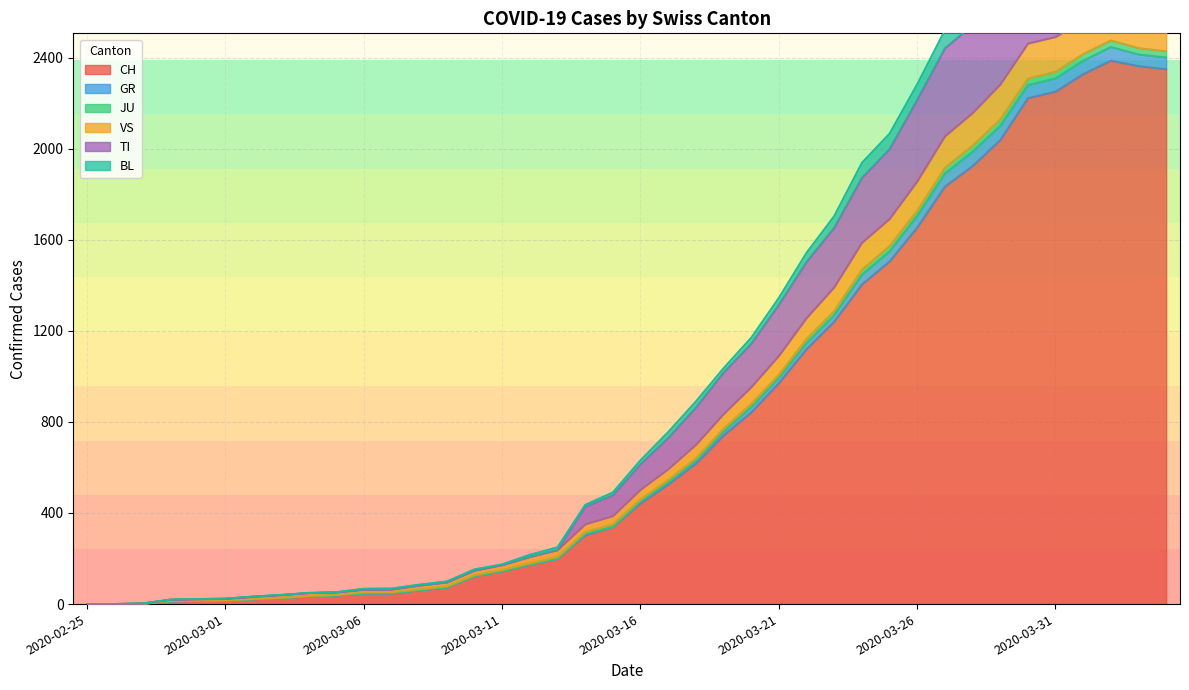

Reading left to right, transcribe all the data shown in this chart.

CH: 2020-02-25=0	2020-02-26=1	2020-02-27=2	2020-02-28=13	2020-02-29=15	2020-03-01=16	2020-03-02=22	2020-03-03=27	2020-03-04=35	2020-03-05=39	2020-03-06=47	2020-03-07=48	2020-03-08=61	2020-03-09=74	2020-03-10=123	2020-03-11=145	2020-03-12=174	2020-03-13=200	2020-03-14=303	2020-03-15=339	2020-03-16=443	2020-03-17=526	2020-03-18=617	2020-03-19=741	2020-03-20=842	2020-03-21=971	2020-03-22=1120	2020-03-23=1241	2020-03-24=1404	2020-03-25=1505	2020-03-26=1654	2020-03-27=1834	2020-03-28=1924	2020-03-29=2038	2020-03-30=2222	2020-03-31=2251	2020-04-01=2328	2020-04-02=2387	2020-04-03=2363	2020-04-04=2349
GR: 2020-02-25=0	2020-02-26=1	2020-02-27=3	2020-02-28=20	2020-02-29=23	2020-03-01=25	2020-03-02=34	2020-03-03=41	2020-03-04=50	2020-03-05=53	2020-03-06=68	2020-03-07=69	2020-03-08=86	2020-03-09=100	2020-03-10=153	2020-03-11=175	2020-03-12=217	2020-03-13=250	2020-03-14=436	2020-03-15=491	2020-03-16=632	2020-03-17=756	2020-03-18=890	2020-03-19=1036	2020-03-20=1170	2020-03-21=1345	2020-03-22=1543	2020-03-23=1704	2020-03-24=1938	2020-03-25=2066	2020-03-26=2283	2020-03-27=2520	2020-03-28=2617	2020-03-29=2783	2020-03-30=2963	2020-03-31=2980	2020-04-01=3045	2020-04-02=3078	2020-04-03=3041	2020-04-04=3014
JU: 2020-02-25=0	2020-02-26=1	2020-02-27=3	2020-02-28=20	2020-02-29=22	2020-03-01=24	2020-03-02=33	2020-03-03=40	2020-03-04=49	2020-03-05=52	2020-03-06=64	2020-03-07=65	2020-03-08=82	2020-03-09=96	2020-03-10=148	2020-03-11=172	2020-03-12=208	2020-03-13=238	2020-03-14=428	2020-03-15=479	2020-03-16=615	2020-03-17=730	2020-03-18=863	2020-03-19=1017	2020-03-20=1143	2020-03-21=1315	2020-03-22=1503	2020-03-23=1653	2020-03-24=1872	2020-03-25=1998	2020-03-26=2215	2020-03-27=2441	2020-03-28=2542	2020-03-29=2684	2020-03-30=2877	2020-03-31=2892	2020-04-01=2959	2020-04-02=2997	2020-04-03=2959	2020-04-04=2941
VS: 2020-02-25=0	2020-02-26=1	2020-02-27=3	2020-02-28=20	2020-02-29=22	2020-03-01=24	2020-03-02=33	2020-03-03=40	2020-03-04=49	2020-03-05=52	2020-03-06=64	2020-03-07=65	2020-03-08=82	2020-03-09=96	2020-03-10=148	2020-03-11=172	2020-03-12=208	2020-03-13=238	2020-03-14=351	2020-03-15=387	2020-03-16=503	2020-03-17=593	2020-03-18=700	2020-03-19=835	2020-03-20=953	2020-03-21=1091	2020-03-22=1257	2020-03-23=1392	2020-03-24=1587	2020-03-25=1692	2020-03-26=1857	2020-03-27=2055	2020-03-28=2157	2020-03-29=2282	2020-03-30=2462	2020-03-31=2491	2020-04-01=2563	2020-04-02=2623	2020-04-03=2589	2020-04-04=2578
TI: 2020-02-25=0	2020-02-26=1	2020-02-27=3	2020-02-28=14	2020-02-29=16	2020-03-01=17	2020-03-02=23	2020-03-03=28	2020-03-04=36	2020-03-05=41	2020-03-06=52	2020-03-07=53	2020-03-08=66	2020-03-09=79	2020-03-10=128	2020-03-11=151	2020-03-12=180	2020-03-13=208	2020-03-14=317	2020-03-15=351	2020-03-16=461	2020-03-17=546	2020-03-18=641	2020-03-19=771	2020-03-20=880	2020-03-21=1008	2020-03-22=1165	2020-03-23=1288	2020-03-24=1469	2020-03-25=1573	2020-03-26=1728	2020-03-27=1917	2020-03-28=2014	2020-03-29=2129	2020-03-30=2308	2020-03-31=2338	2020-04-01=2416	2020-04-02=2476	2020-04-03=2442	2020-04-04=2428
BL: 2020-02-25=0	2020-02-26=1	2020-02-27=2	2020-02-28=13	2020-02-29=15	2020-03-01=16	2020-03-02=22	2020-03-03=27	2020-03-04=35	2020-03-05=39	2020-03-06=47	2020-03-07=48	2020-03-08=61	2020-03-09=74	2020-03-10=123	2020-03-11=145	2020-03-12=174	2020-03-13=200	2020-03-14=309	2020-03-15=339	2020-03-16=452	2020-03-17=535	2020-03-18=630	2020-03-19=759	2020-03-20=866	2020-03-21=995	2020-03-22=1147	2020-03-23=1270	2020-03-24=1447	2020-03-25=1550	2020-03-26=1706	2020-03-27=1892	2020-03-28=1987	2020-03-29=2101	2020-03-30=2280	2020-03-31=2309	2020-04-01=2387	2020-04-02=2447	2020-04-03=2414	2020-04-04=2401